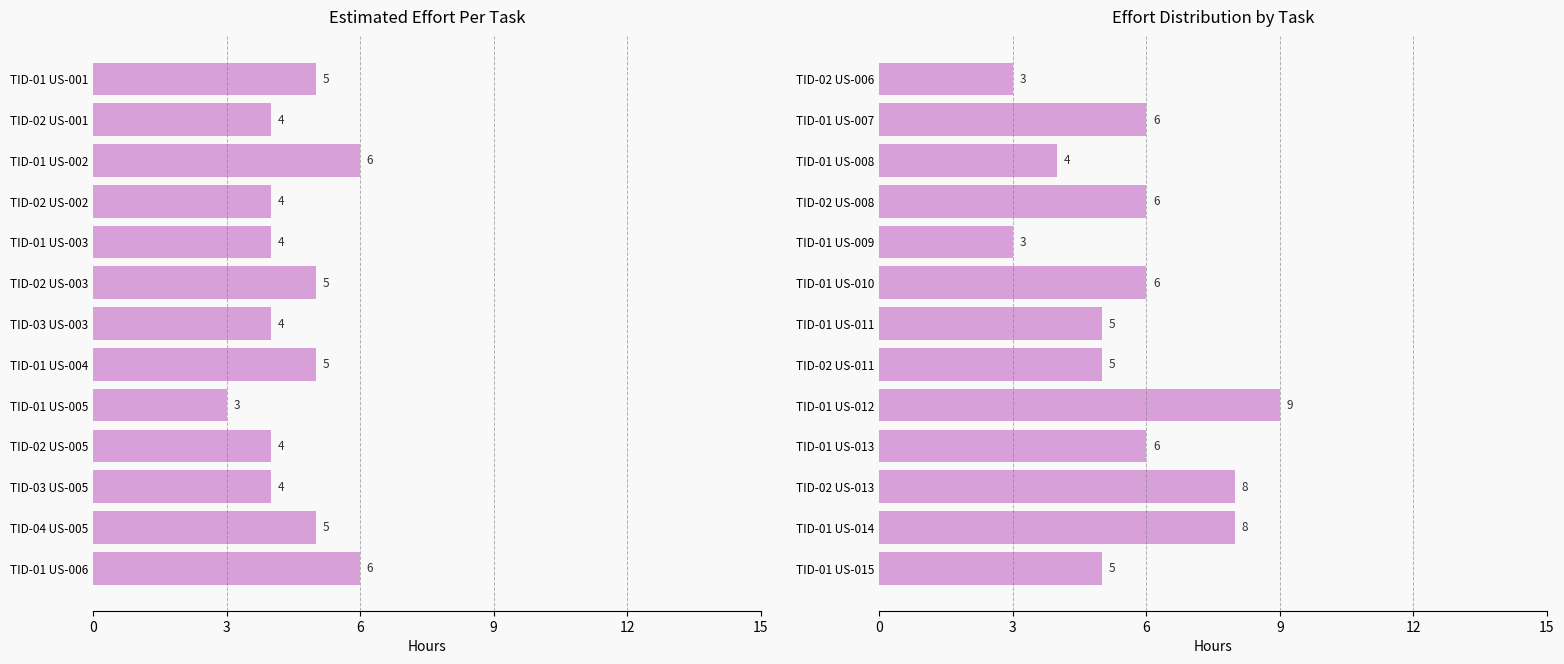

True or false: the data shows 4 at TID-01 US-008.

True